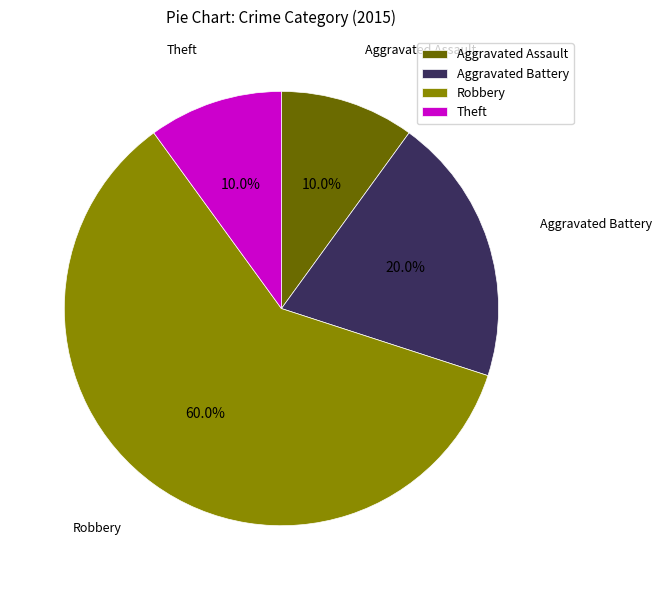

True or false: Theft accounts for 10% of the total.

True